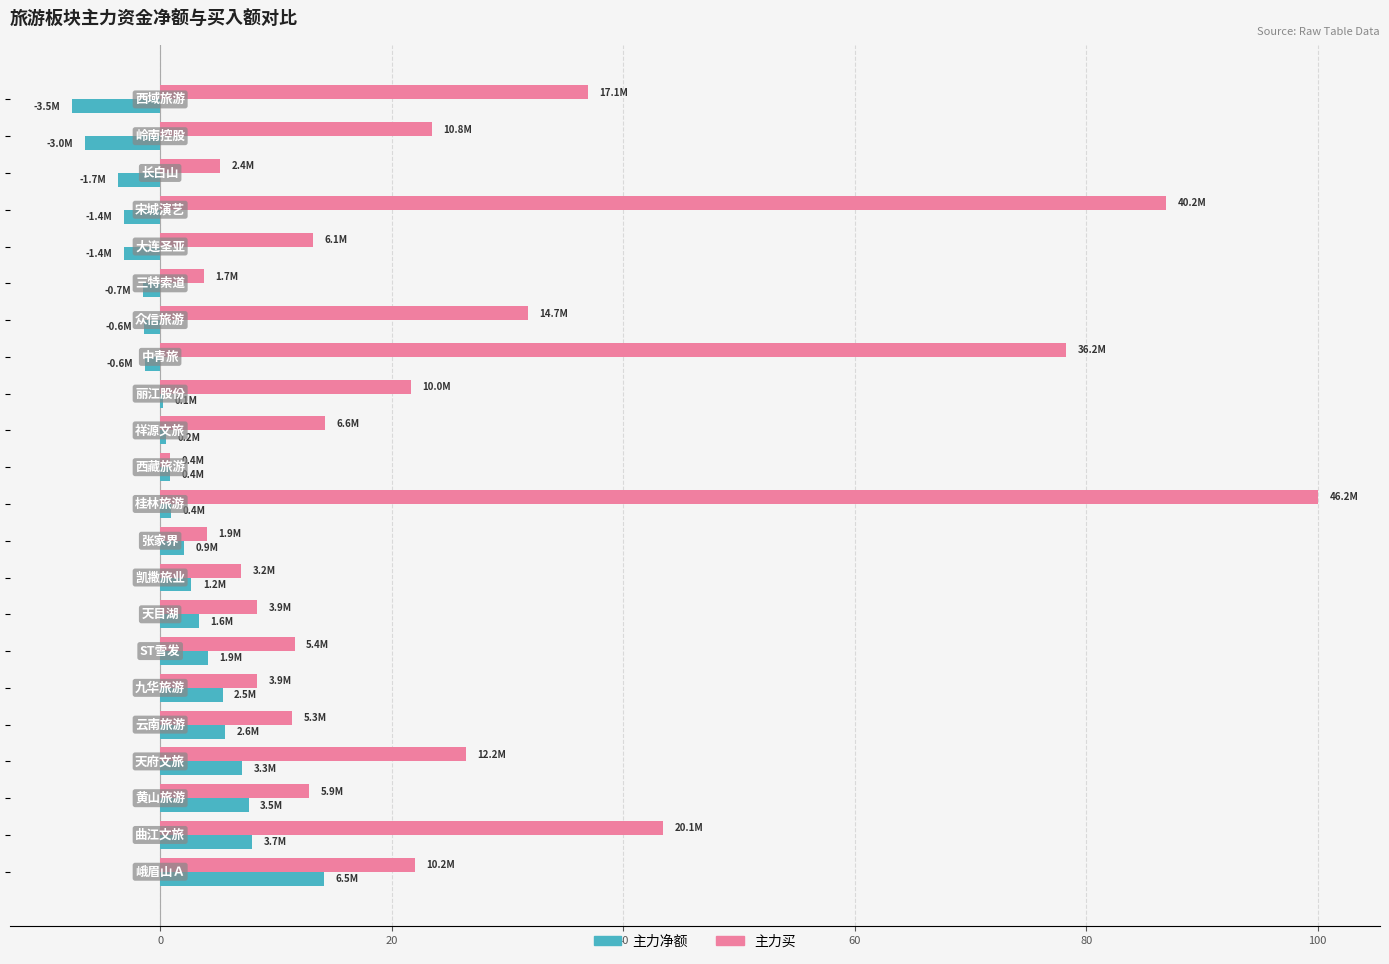

Which series has the largest total across all categories?

主力买